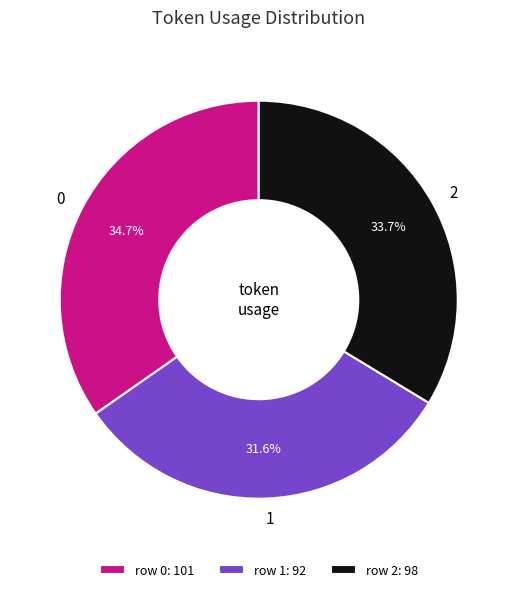

What percentage do row 0: 101 and row 2: 98 together represent?

68.4%